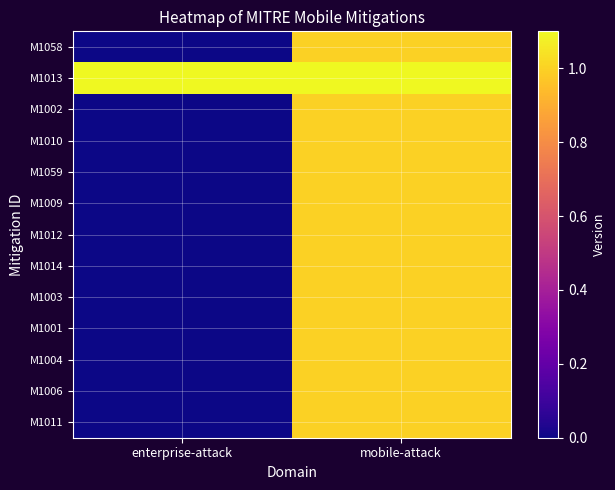

What is the spread (max minus min) of values at enterprise-attack?

1.1